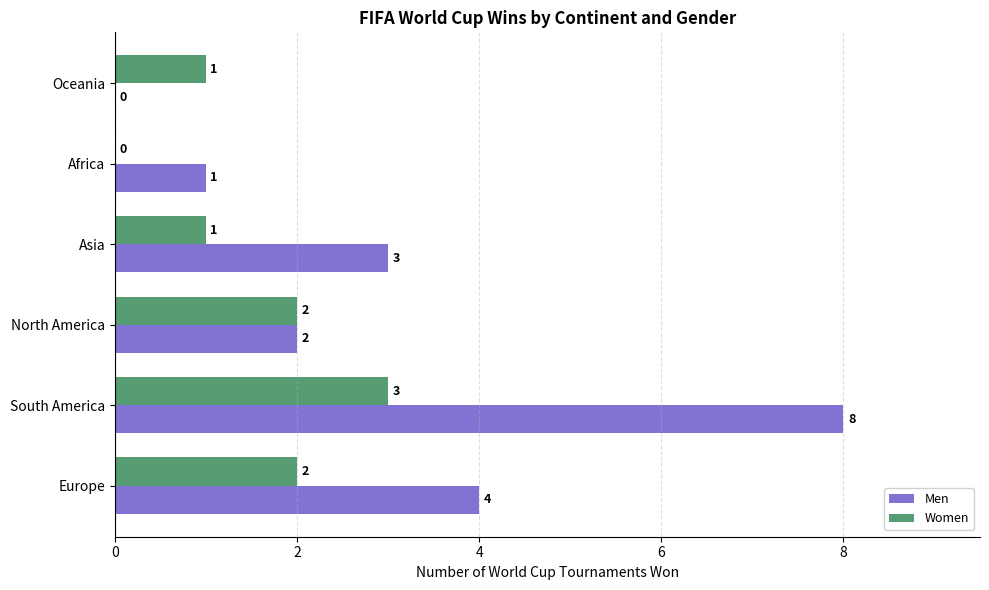

Is it true that Men equals 4 at Asia?

False